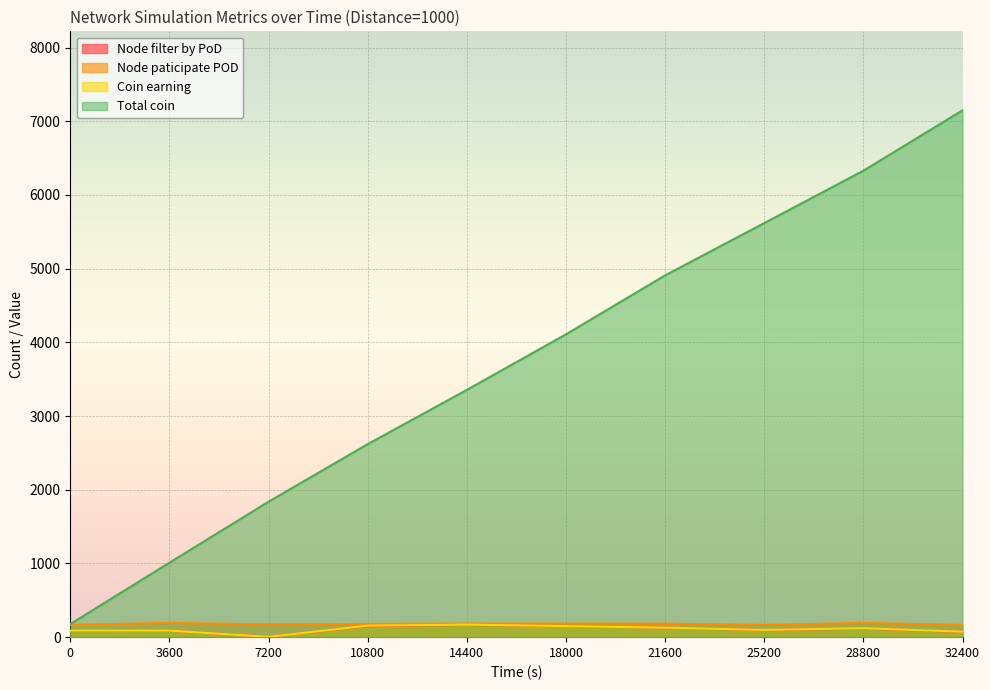

Which series changed the most between 14400 and 32400?

Total coin